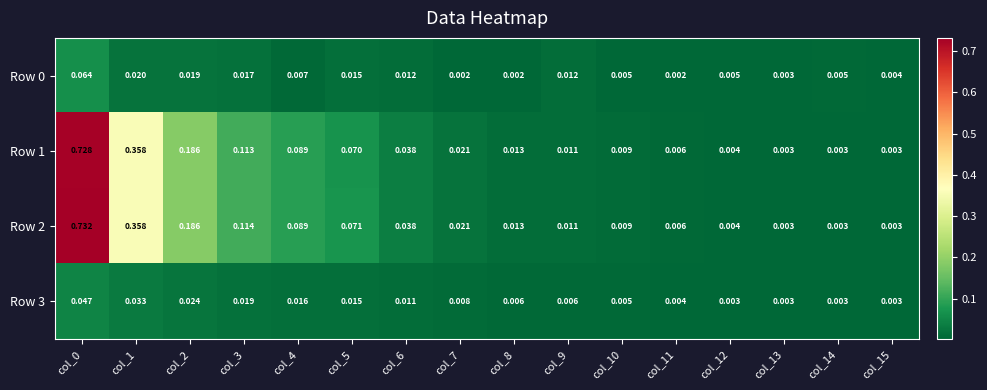

How many series are shown in this chart?

4